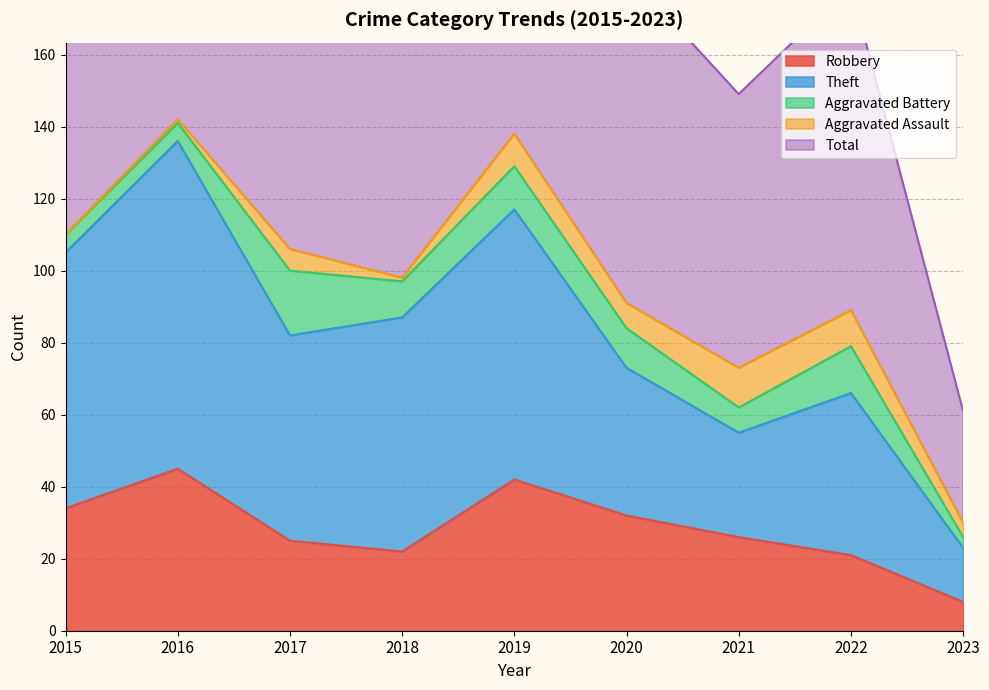

What is the difference between the highest and lowest values at 2017?

188